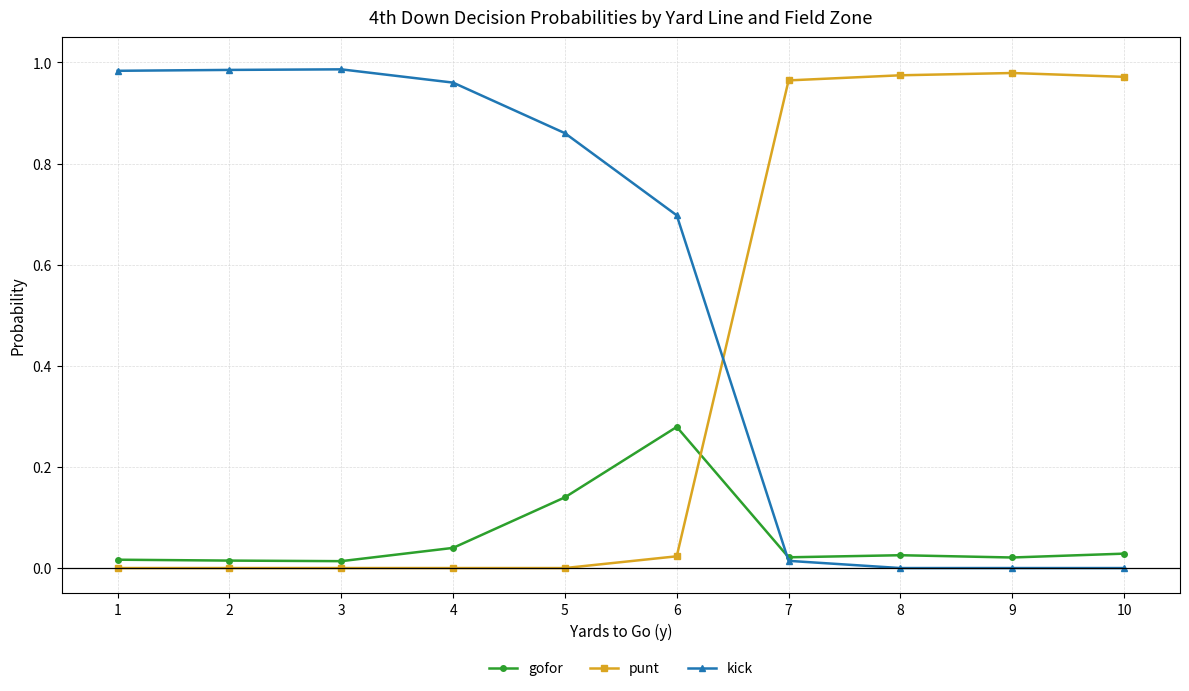

Is this an area chart (filled region under the line)?

No